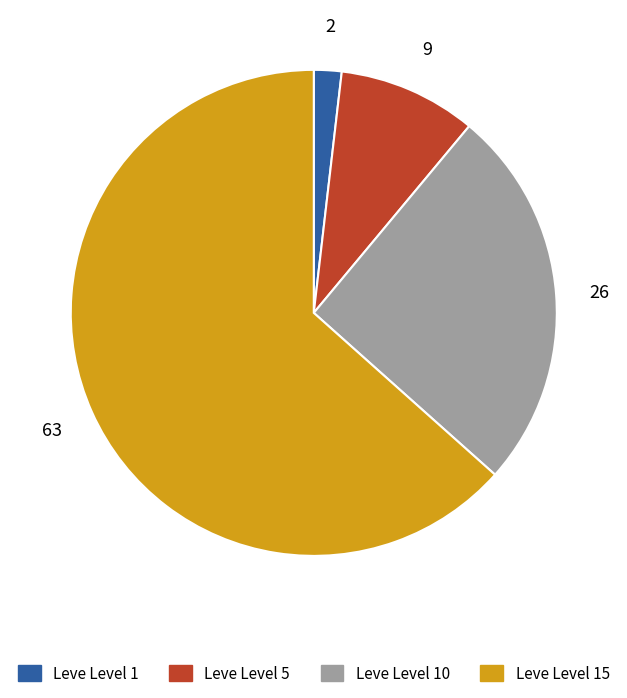

Count the number of slices in the pie.

4